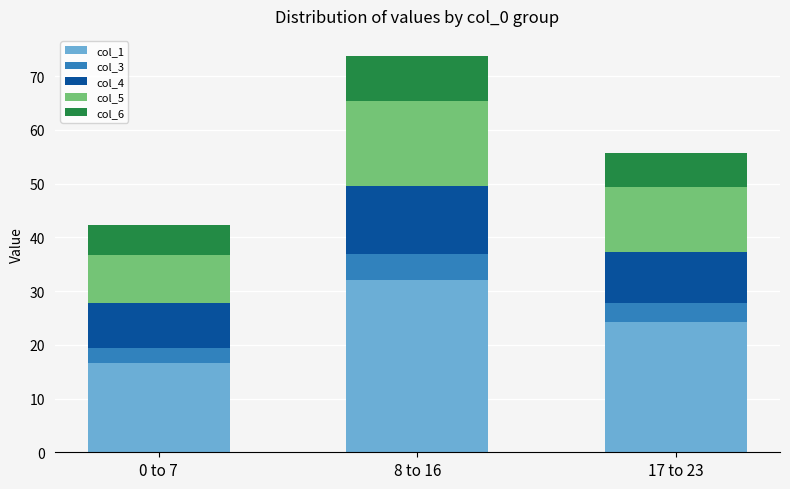

Which category has the lowest value in the col_1 series?

0 to 7